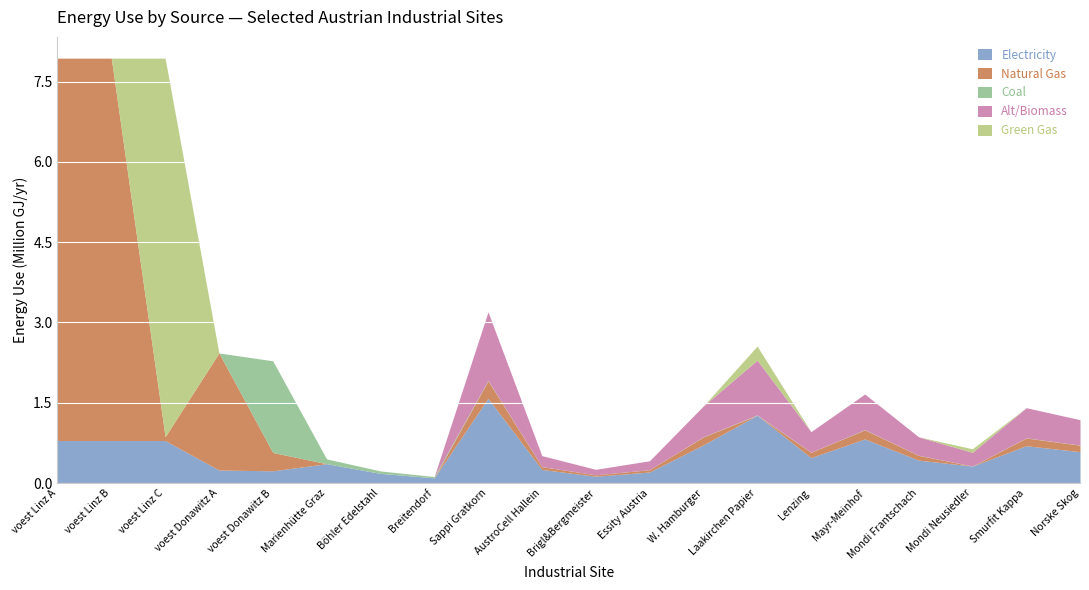

Reading left to right, what are all the values shown in this chart?

elec: 793870	793870	793870	242990	228411	360800	180400	96800	1583255	253320	126660	205823	712464	1266604	474976	823292	427478	316651	696632	585804
NG: 7144833	7144833	71396	2186916	342616	0	0	0	328125	52500	26250	42656	147656	0	98437	170625	88593	0	144375	121406
coal: 0	0	0	0	1713084	90200	45100	24200	7670	1227	613	997	3451	6136	2301	3988	2070	1534	3374	2837
alt: 0	0	0	0	0	0	0	0	1279367	204698	102349	166317	575715	1023493	383810	665271	345429	255873	562921	473365
GG: 0	0	7073436	0	0	0	0	0	0	0	0	0	0	262500	0	0	0	65625	0	0